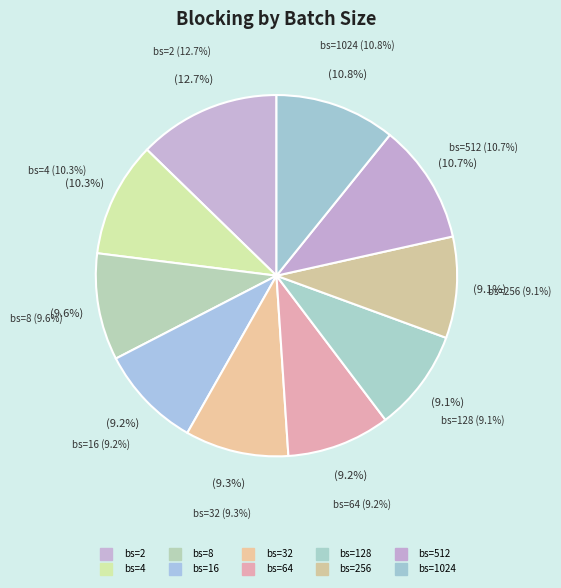

Is the sum of 1024 and 2 greater than half?

No